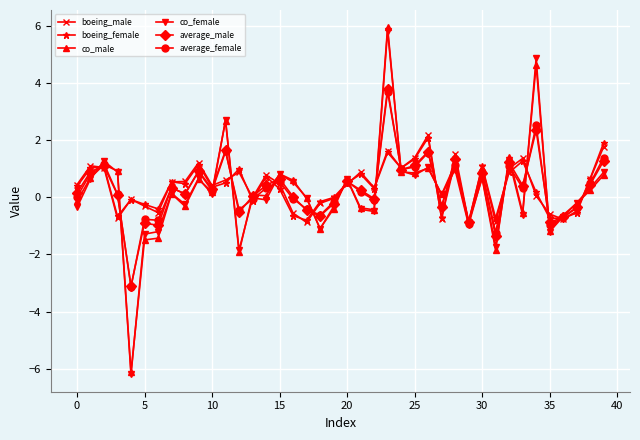

True or false: boeing_female has more than 2 interior local peaks.

True